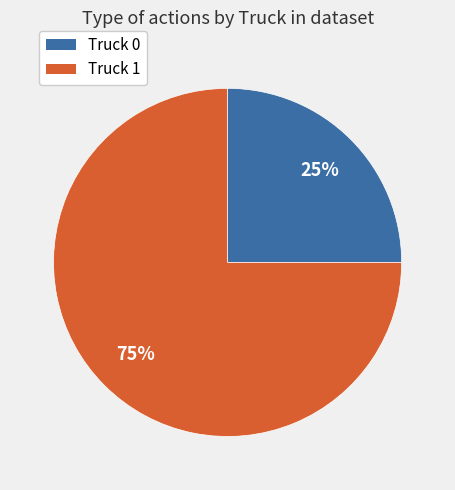

To the nearest percent, what portion does Truck 1 represent?

75%